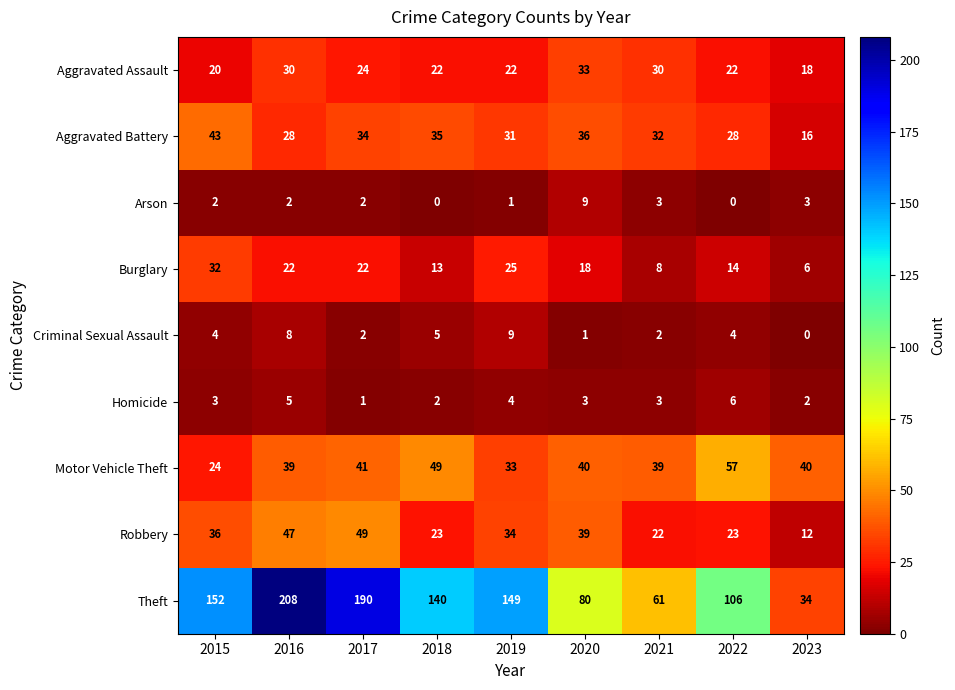

What is the maximum value shown in the chart?

208